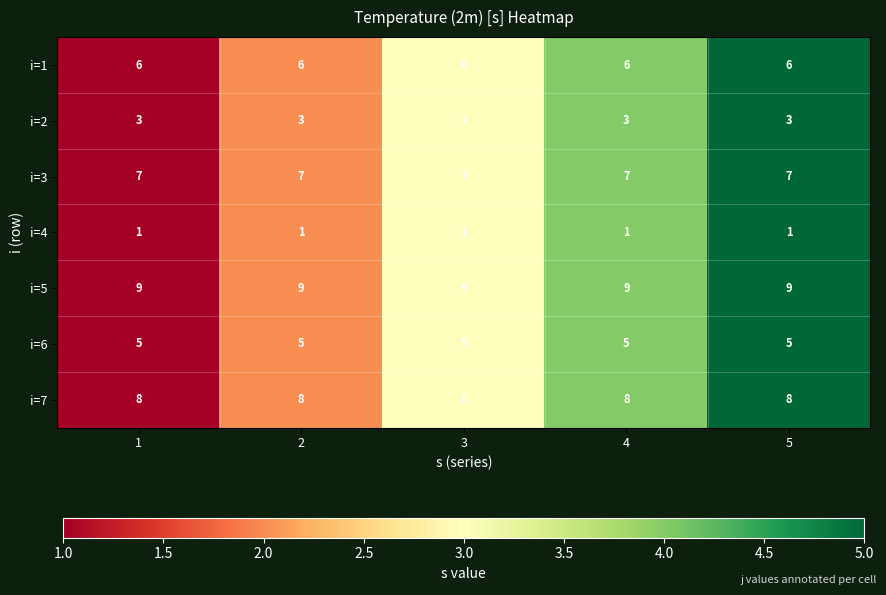

What is the difference between the highest and lowest values at 2?

8